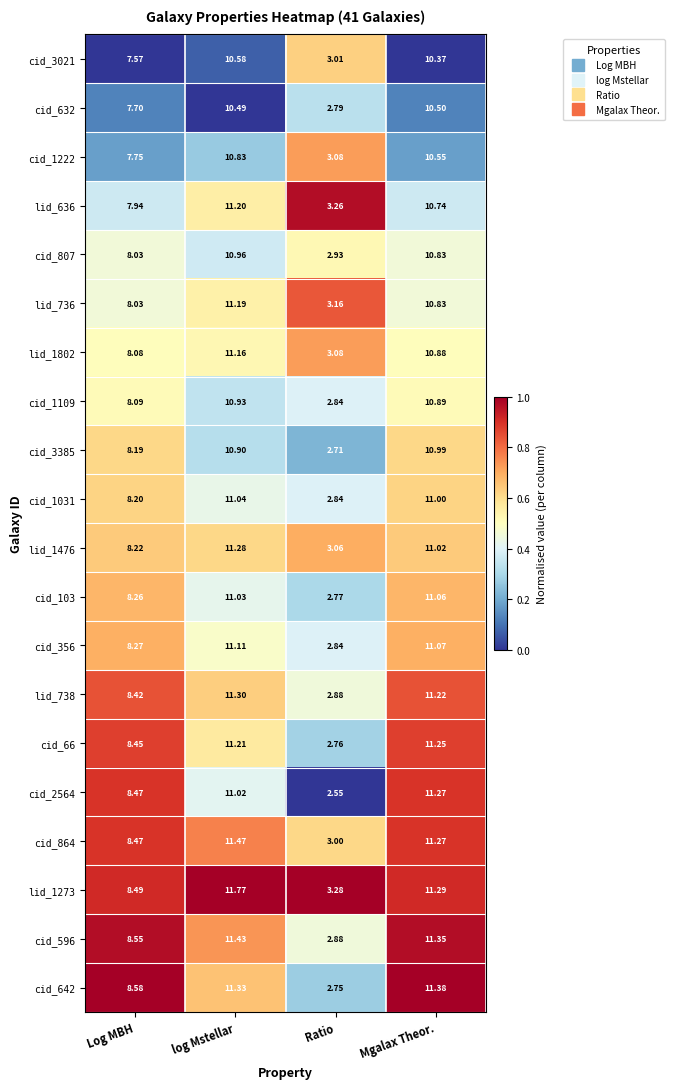

Which series has the largest total across all categories?

lid_1273